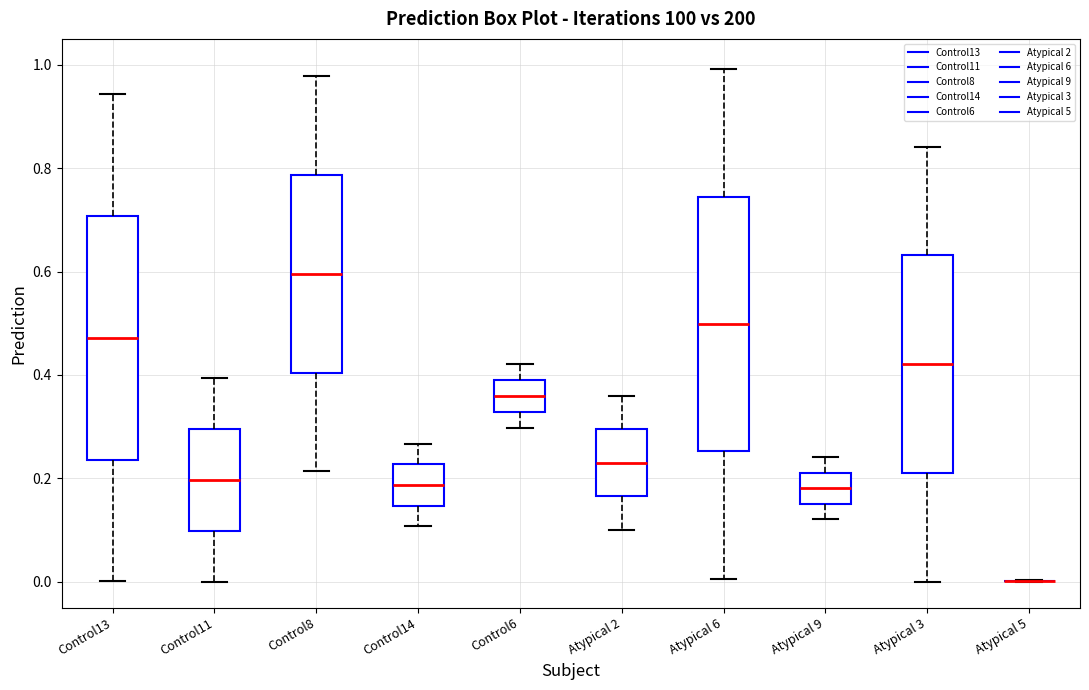

Which box is the tallest, from its lower edge to its upper edge?

Atypical 6